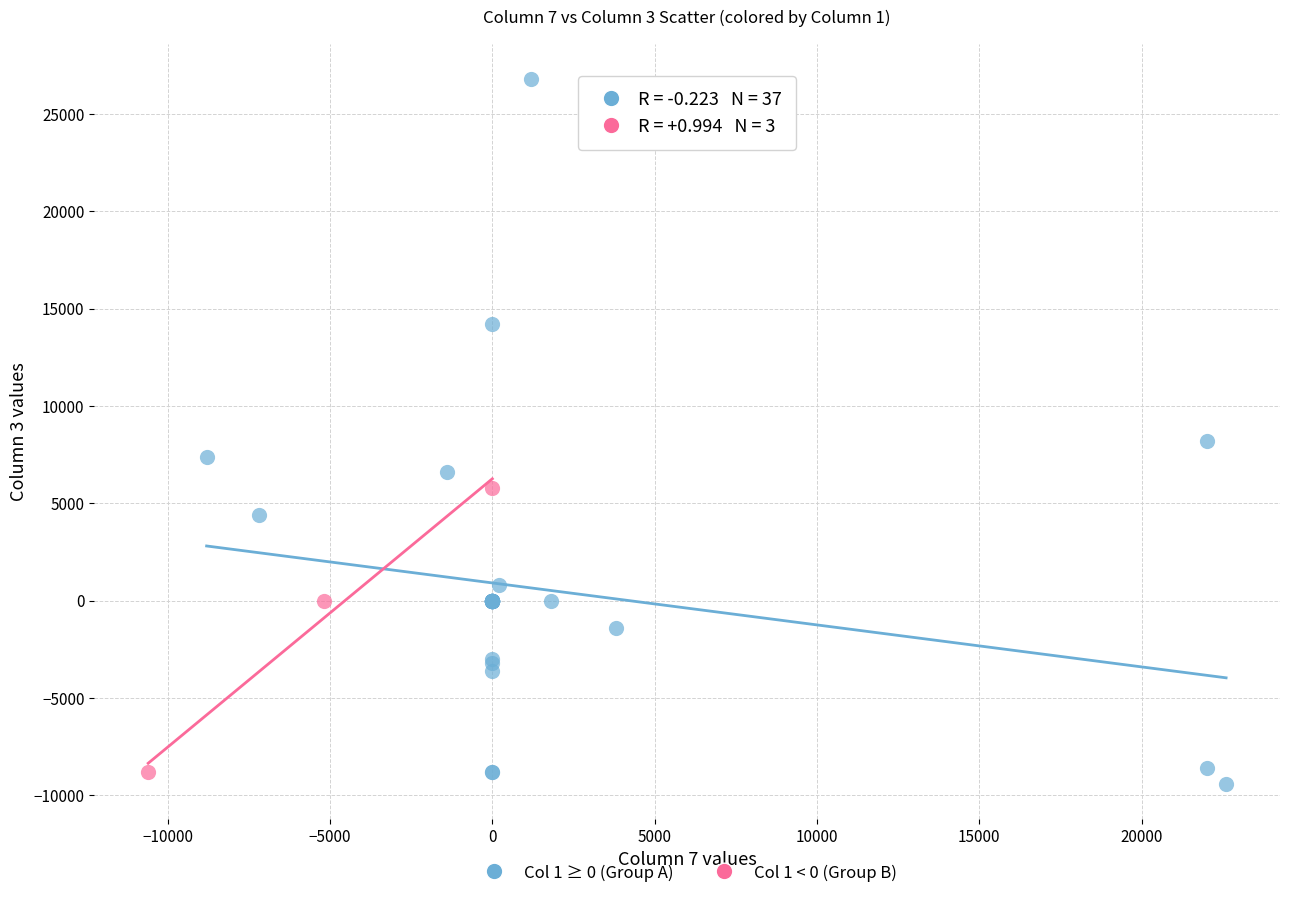

Which series contains the highest Y value?

Col 1 ≥ 0 (Group A)